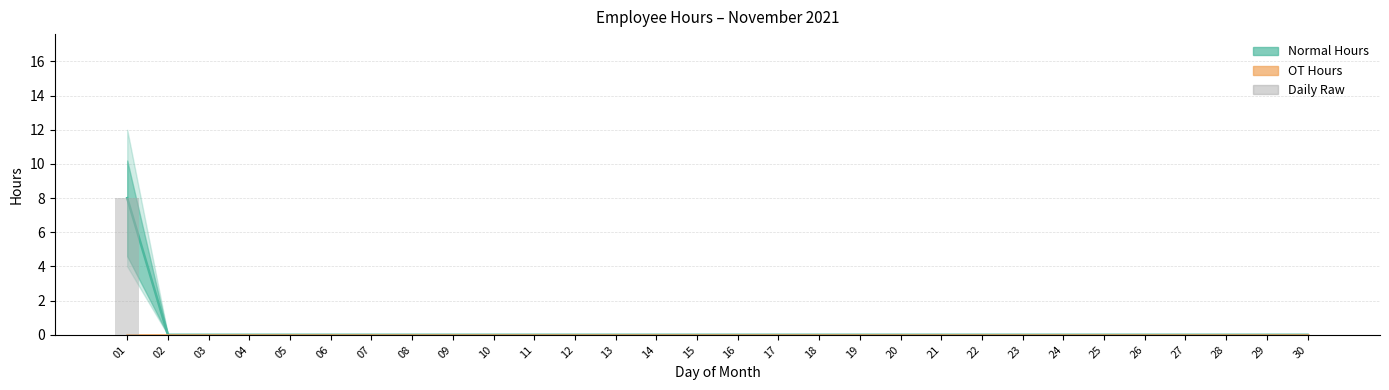

What is the maximum value shown in the chart?

8